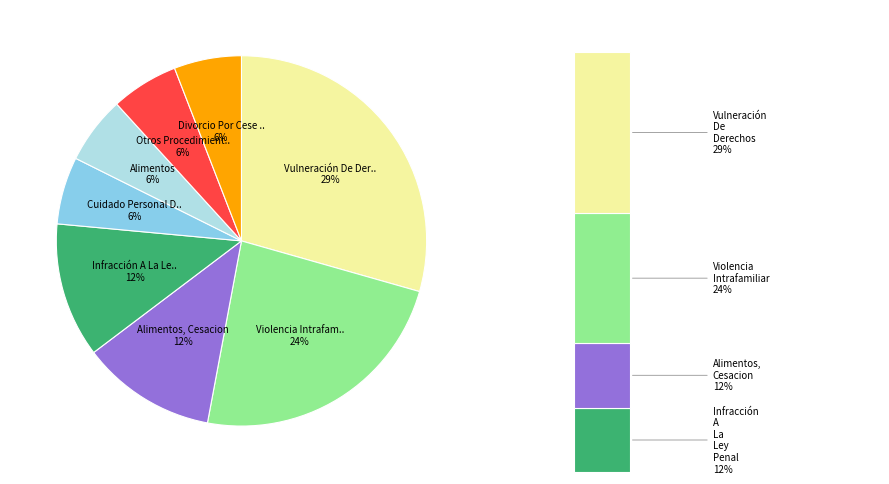

Does Infracción A La Ley Penal represent more than half of the total?

No